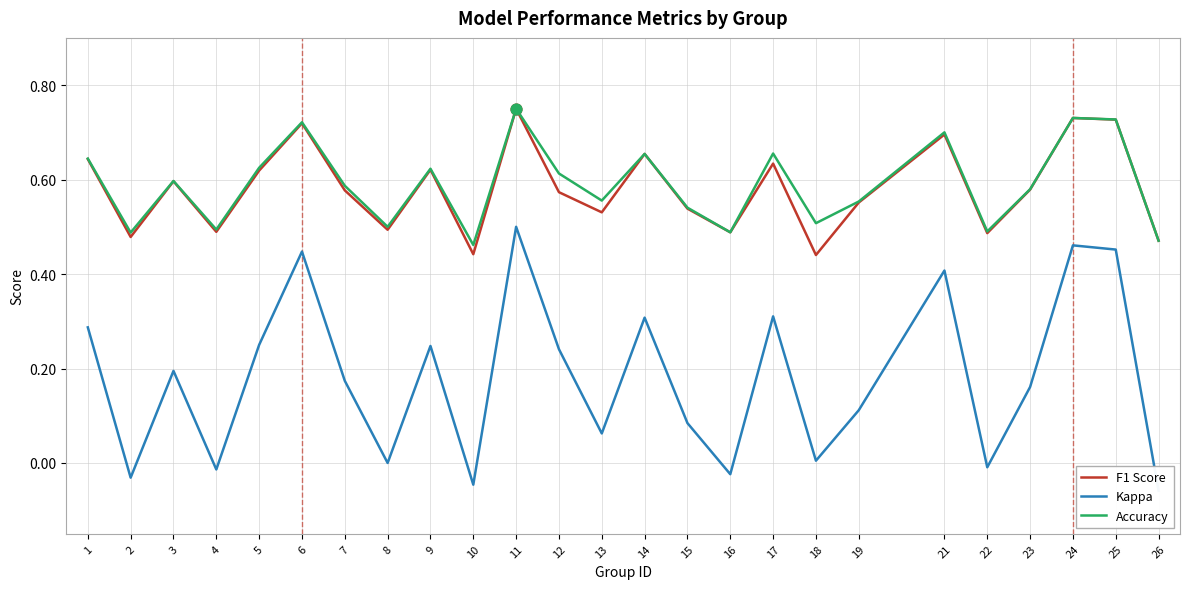

Is the value of Accuracy at 4 greater than the value of F1 Score at 11?

No